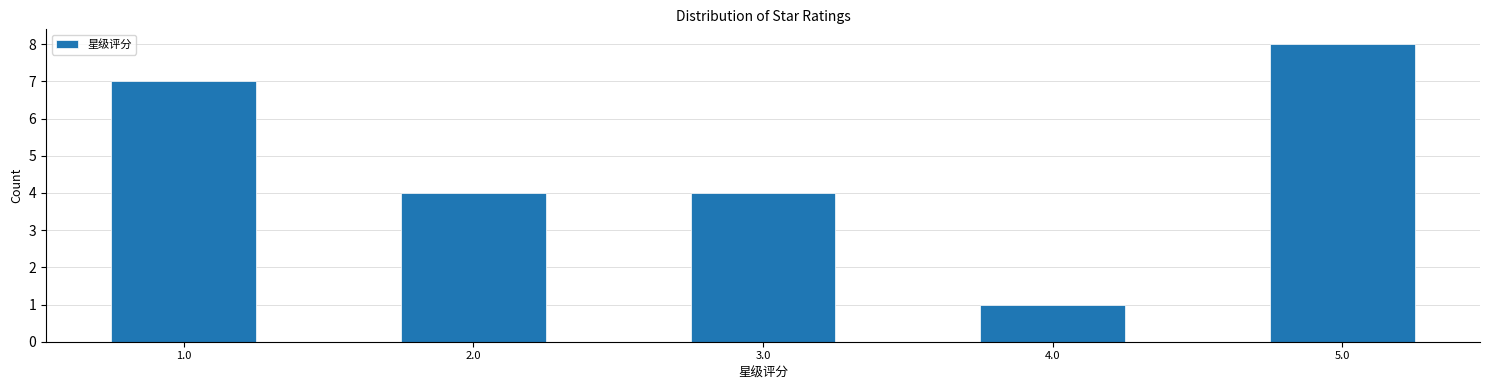

Reading left to right, transcribe this chart: for each bar, give the range it covers on the x-axis and its height. Neither the bar edges nor the heights are printed on the chart, so give them approximately, as read against the axes.

0.75 to 1.25: 7
1.25 to 1.75: 0
1.75 to 2.25: 4
2.25 to 2.75: 0
2.75 to 3.25: 4
3.25 to 3.75: 0
3.75 to 4.25: 1
4.25 to 4.75: 0
4.75 to 5.25: 8